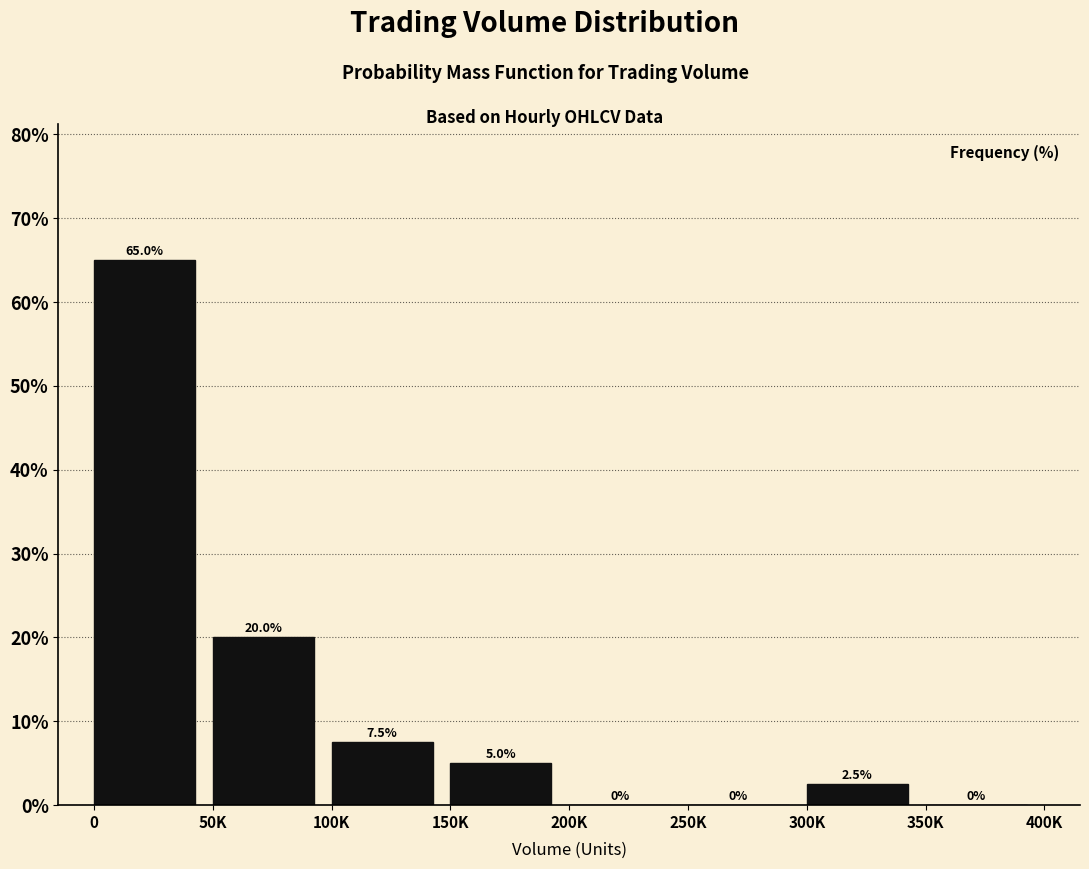

Reading left to right, list all the values displayed in this chart.

0=65.0	50K=20.0	100K=7.5	150K=5.0	200K=0.0	250K=0.0	300K=2.5	350K=0.0